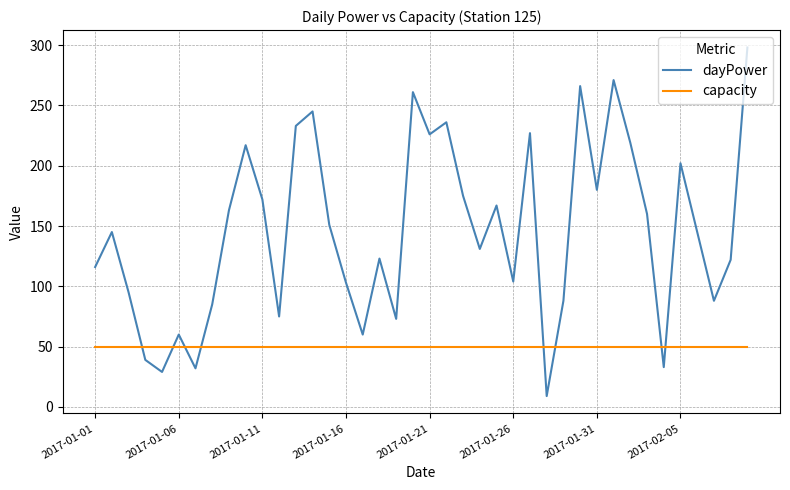

Which series has the largest range (max minus min)?

dayPower